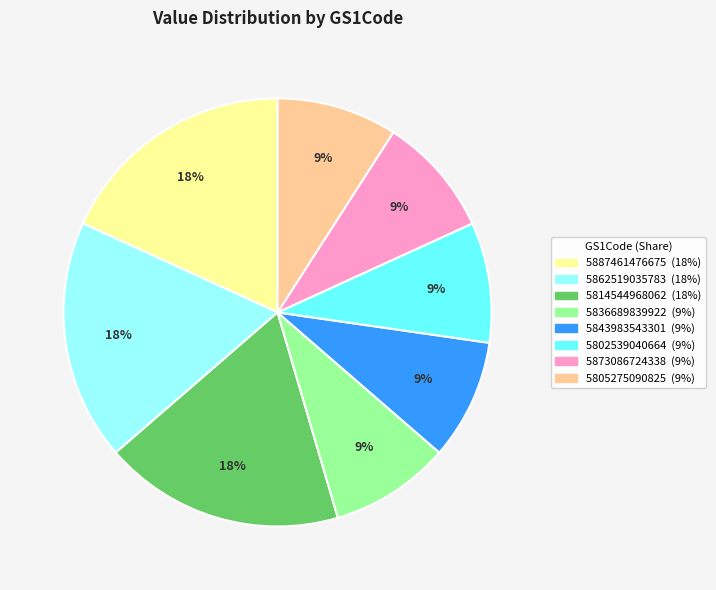

Approximately how many times larger is the value at 5862519035783 compared to 5843983543301?

2.0